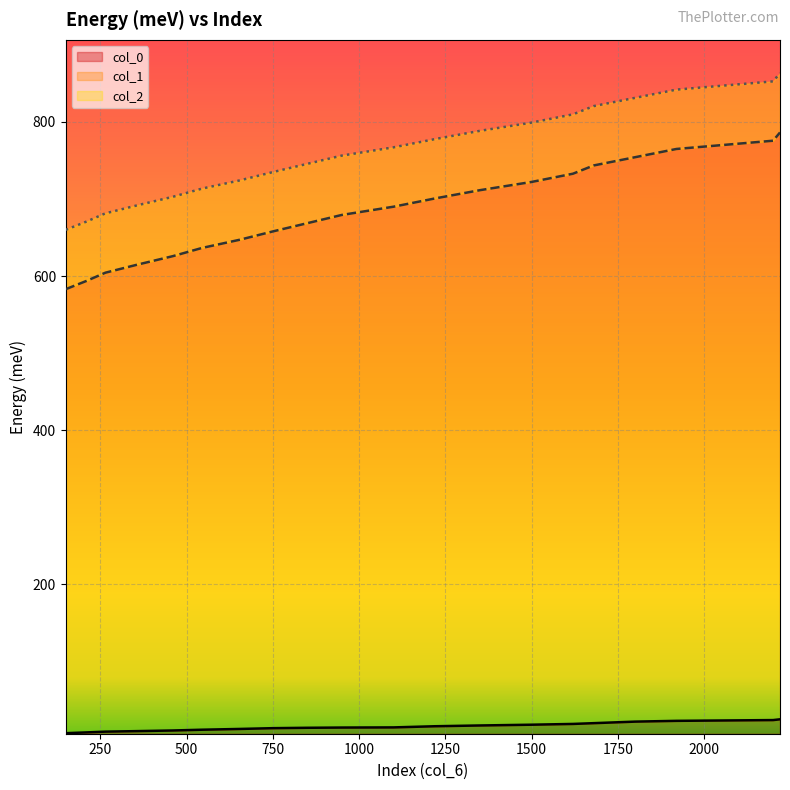

Which series has the widest spread of values?

col_1